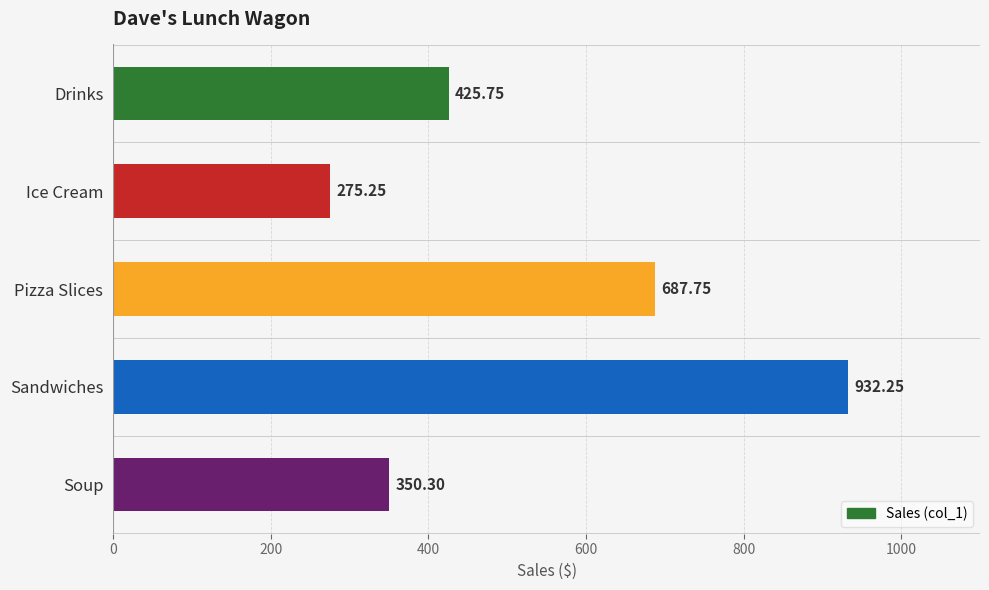

Which label corresponds to the largest value in the chart?

Sandwiches